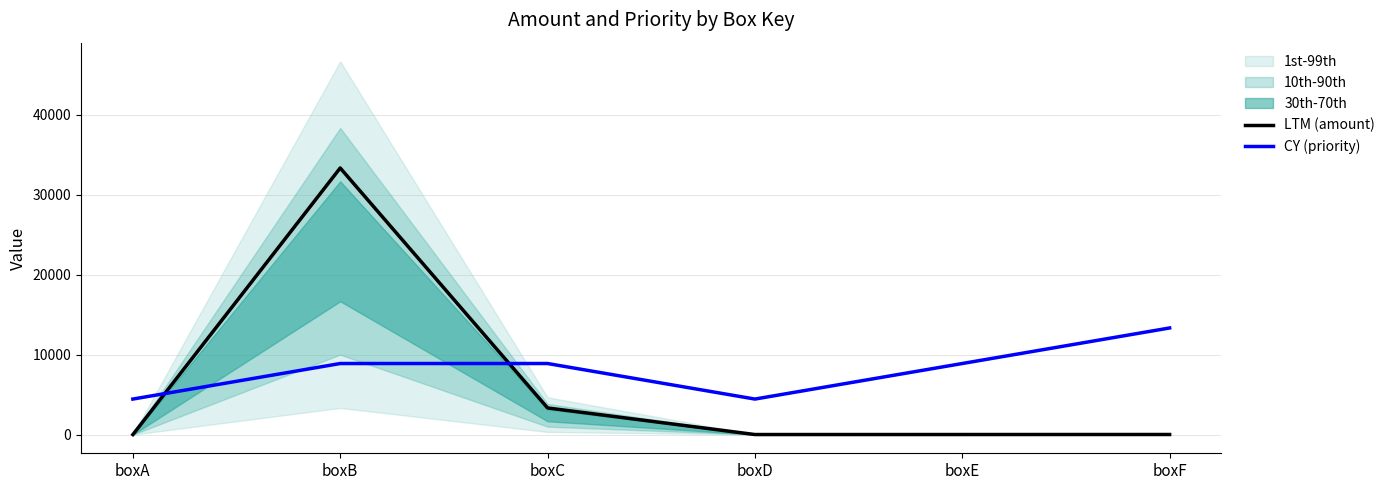

At which category is the sum across all series the highest?

boxB